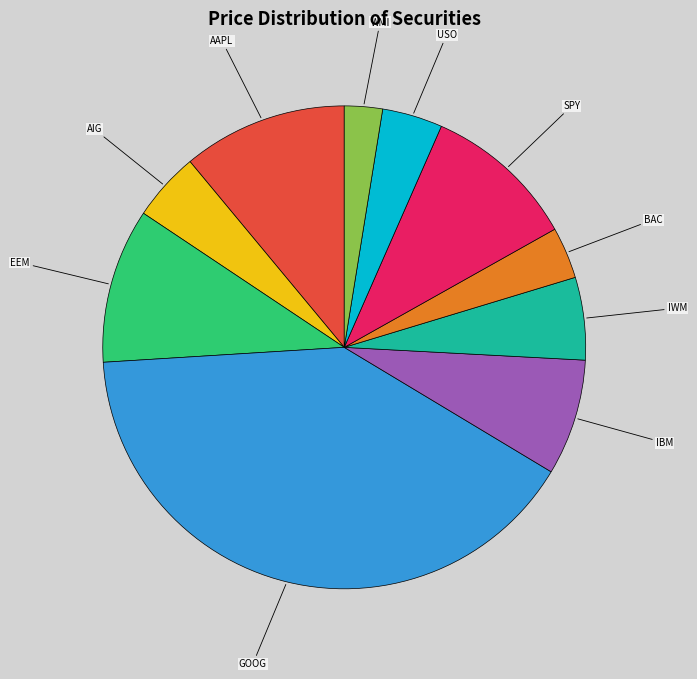

What is the smallest slice in the pie chart?

WMI